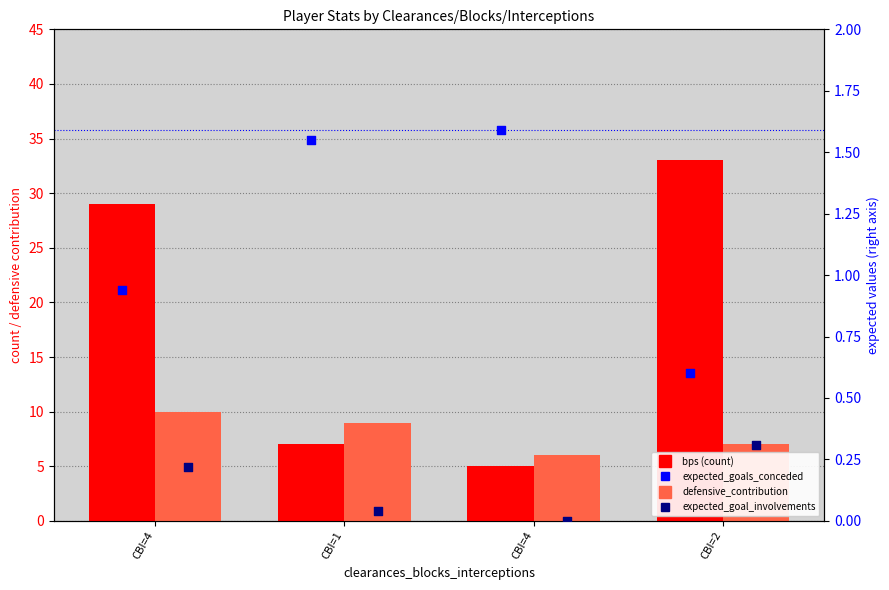

Which series reaches the minimum Y coordinate?

expected_goal_involvements